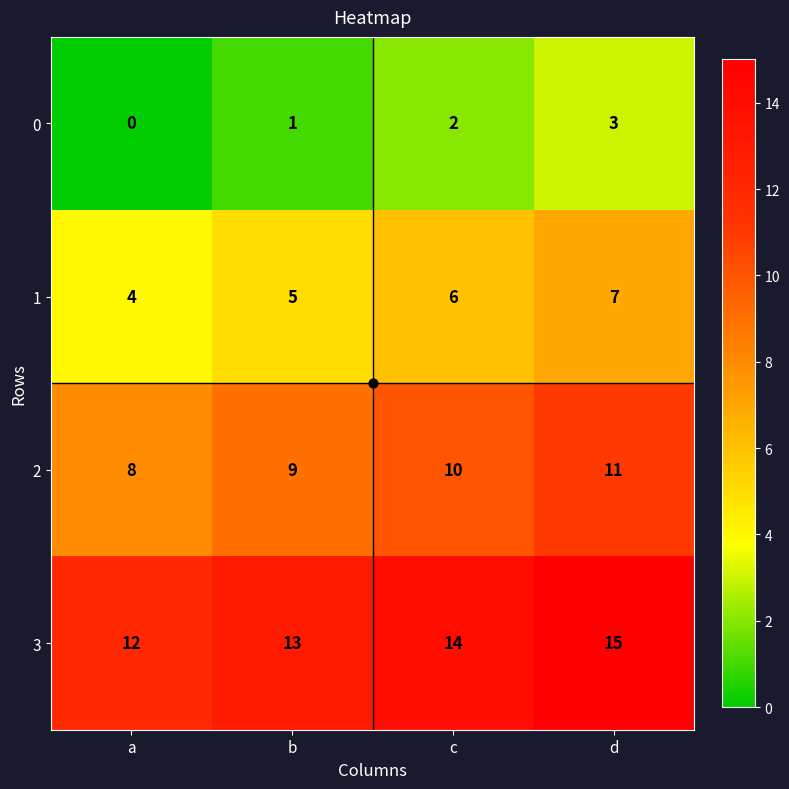

What is the total value across all series at d?

36